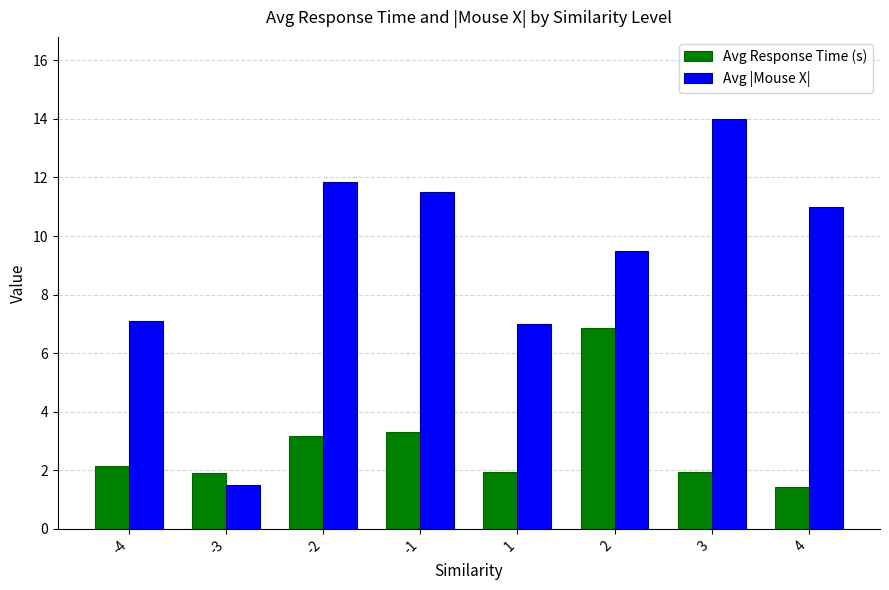

Count the number of data series in this chart.

2